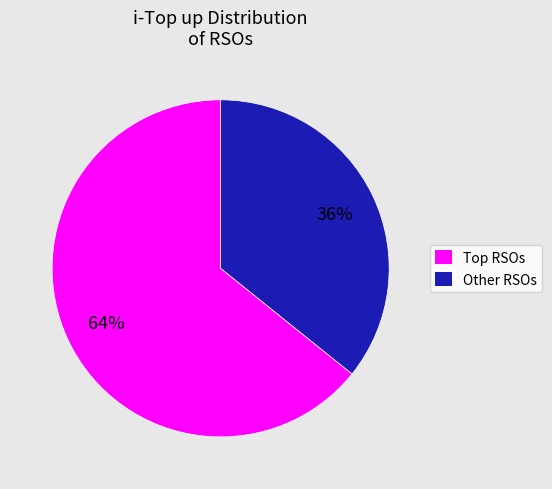

How many slices are in this pie chart?

2